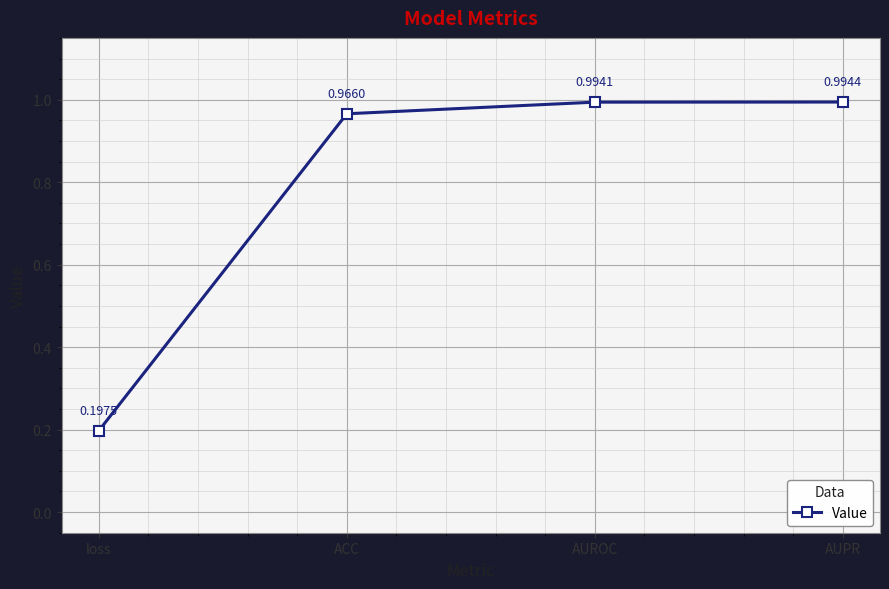

Is it true that the value at AUROC is 1.4?

False